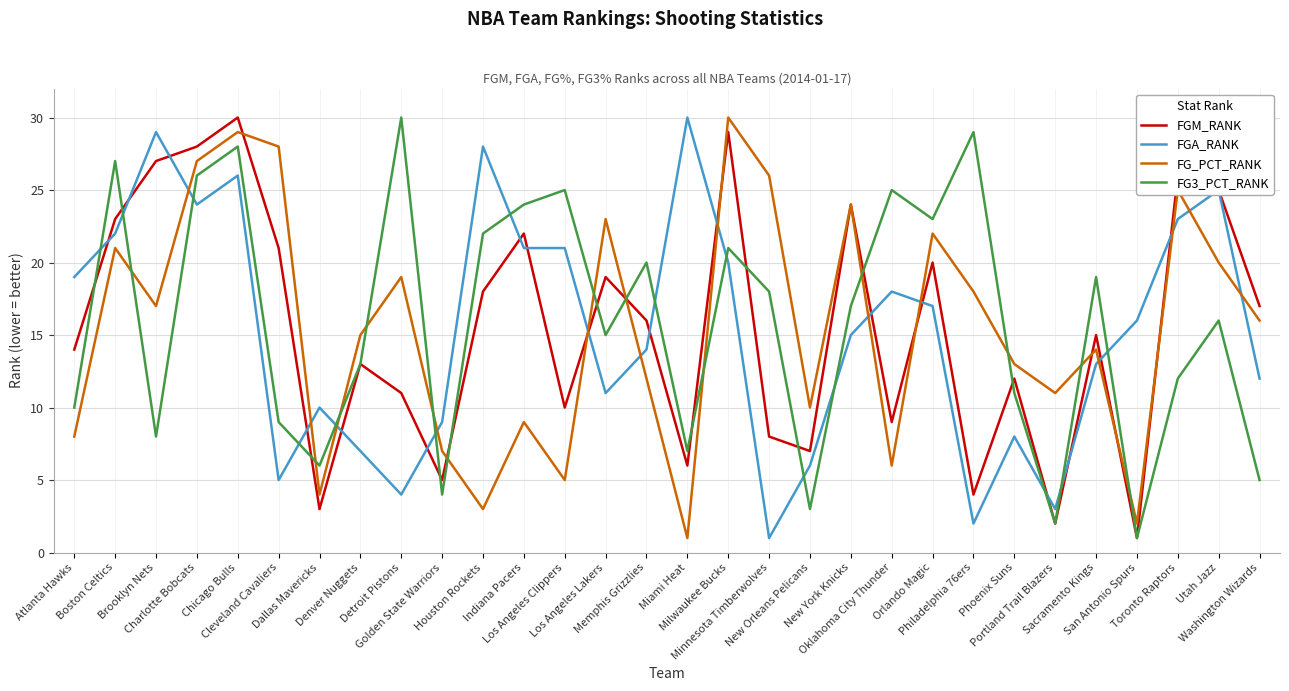

Where is the first local minimum for FGM_RANK?

Dallas Mavericks